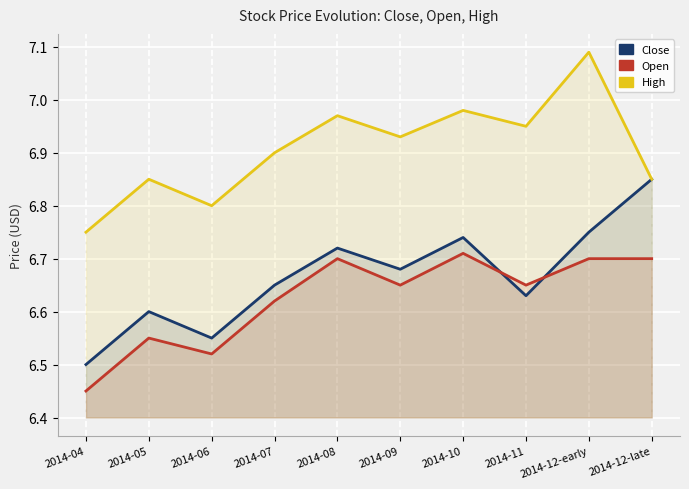

What are all the series names shown in the legend?

Close, Open, High